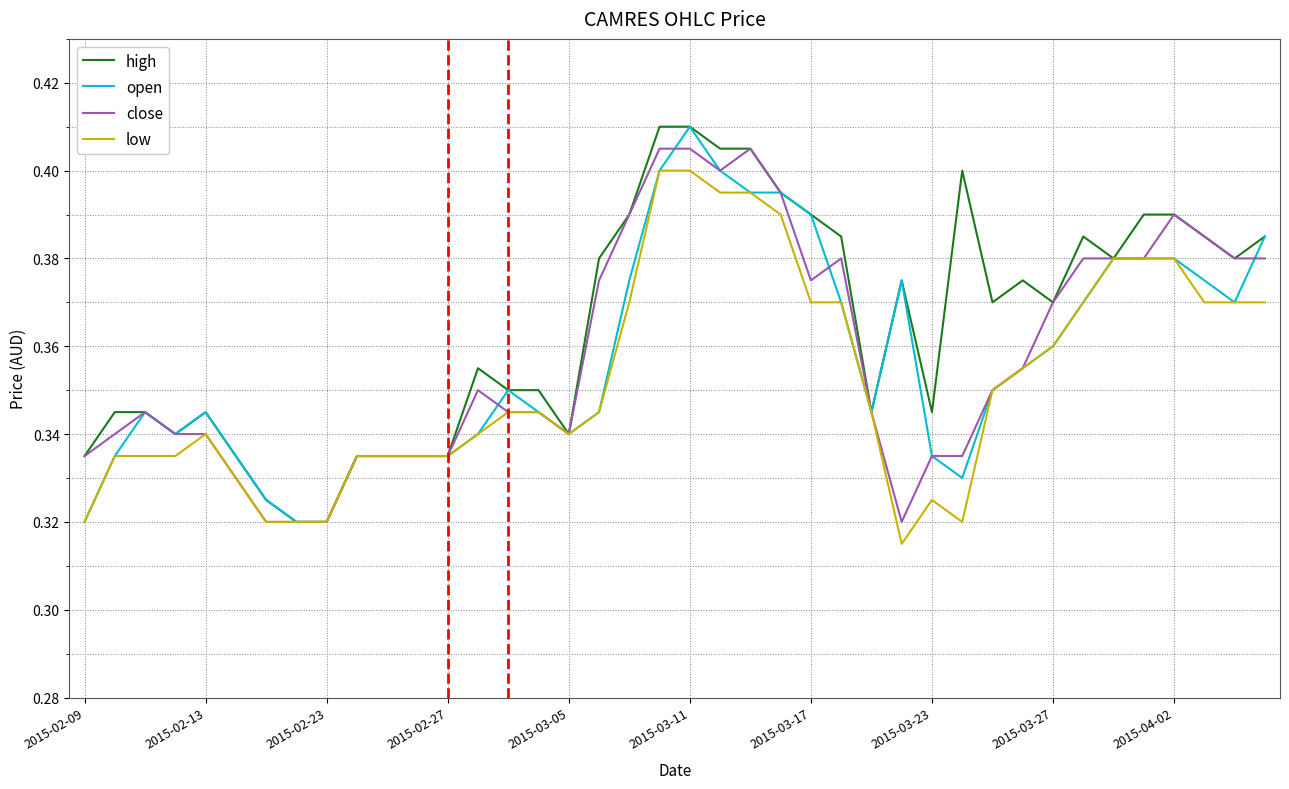

Which series has the largest total across all categories?

high